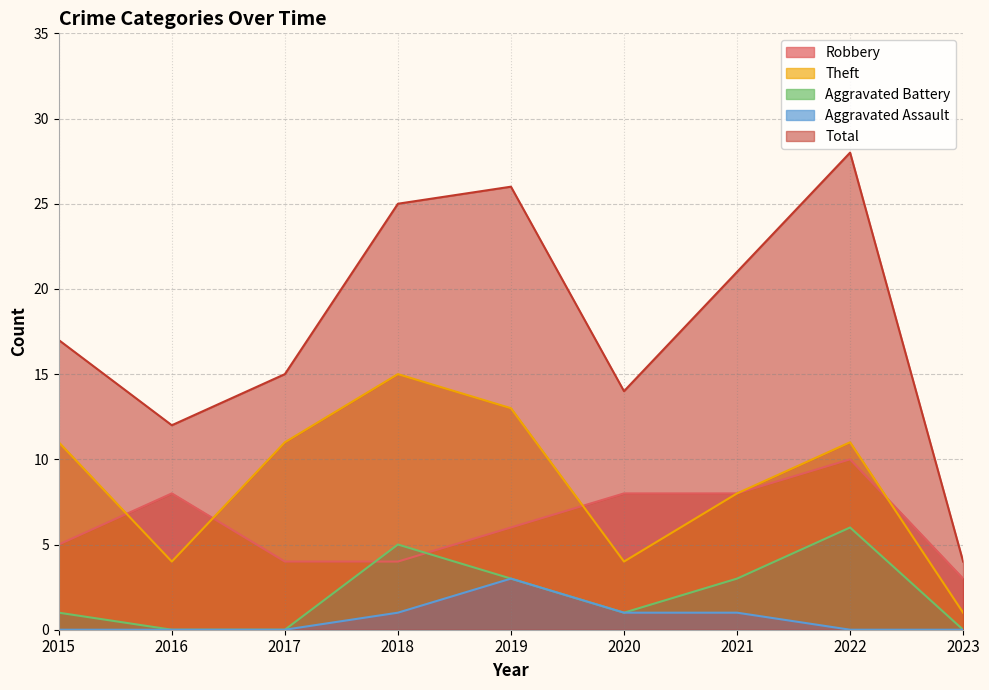

Reading left to right, what are all the values shown in this chart?

Robbery: 2015=5	2016=8	2017=4	2018=4	2019=6	2020=8	2021=8	2022=10	2023=3
Theft: 2015=11	2016=4	2017=11	2018=15	2019=13	2020=4	2021=8	2022=11	2023=1
Aggravated Battery: 2015=1	2016=0	2017=0	2018=5	2019=3	2020=1	2021=3	2022=6	2023=0
Aggravated Assault: 2015=0	2016=0	2017=0	2018=1	2019=3	2020=1	2021=1	2022=0	2023=0
Total: 2015=17	2016=12	2017=15	2018=25	2019=26	2020=14	2021=21	2022=28	2023=4